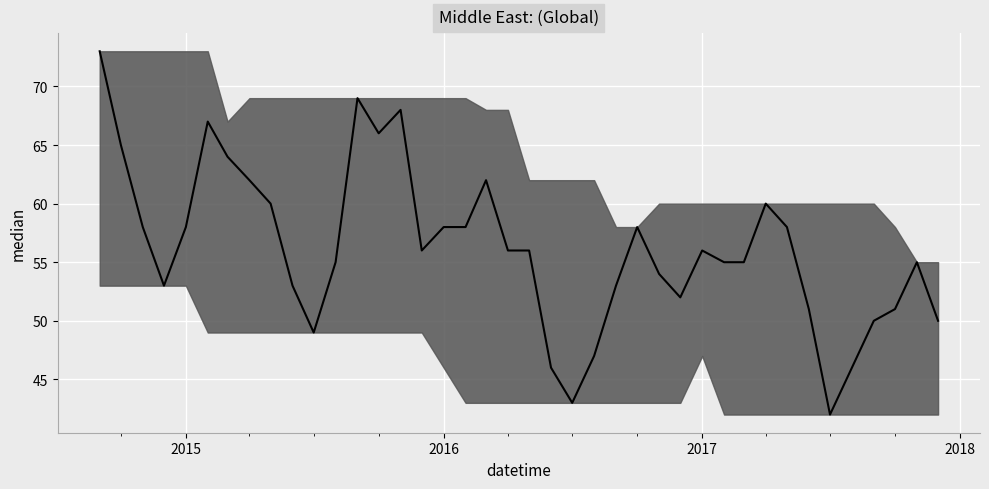

At which category does the data reach its first local valley?

2014/12/1